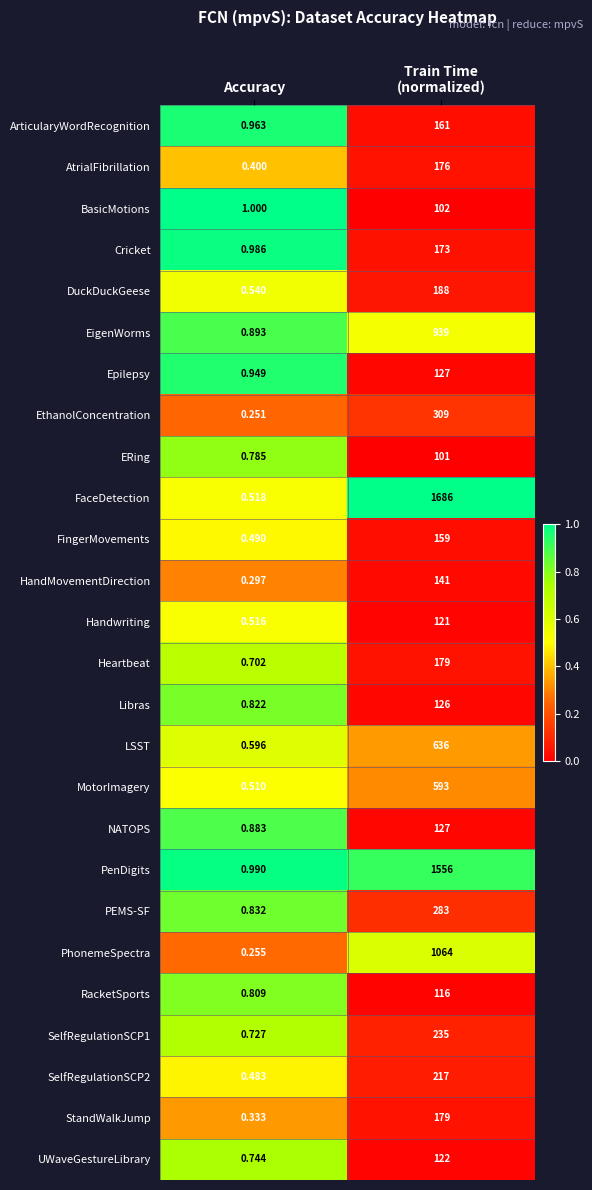

Which series has the largest total across all categories?

FaceDetection